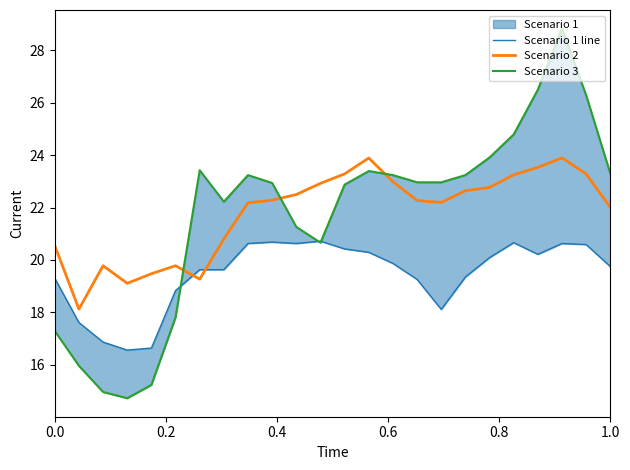

What is the minimum value for Scenario 2?

18.1